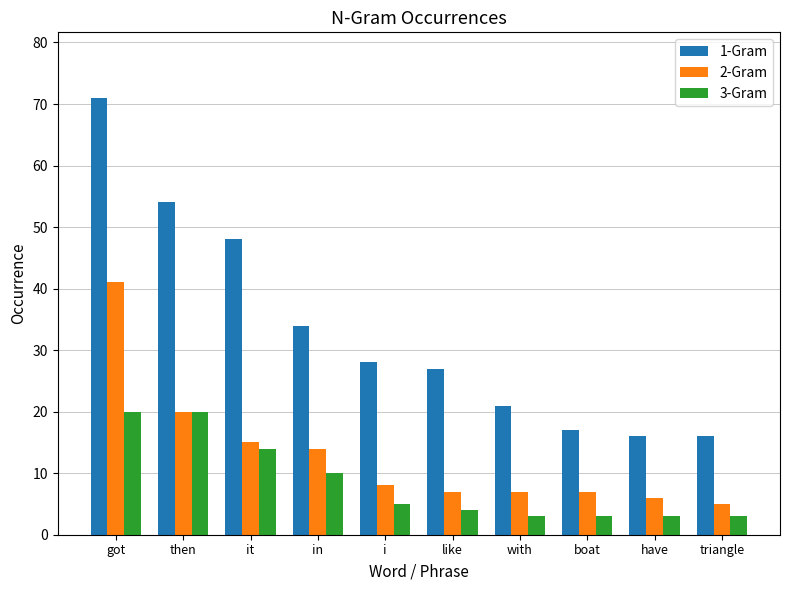

At which category is the sum across all series the highest?

got